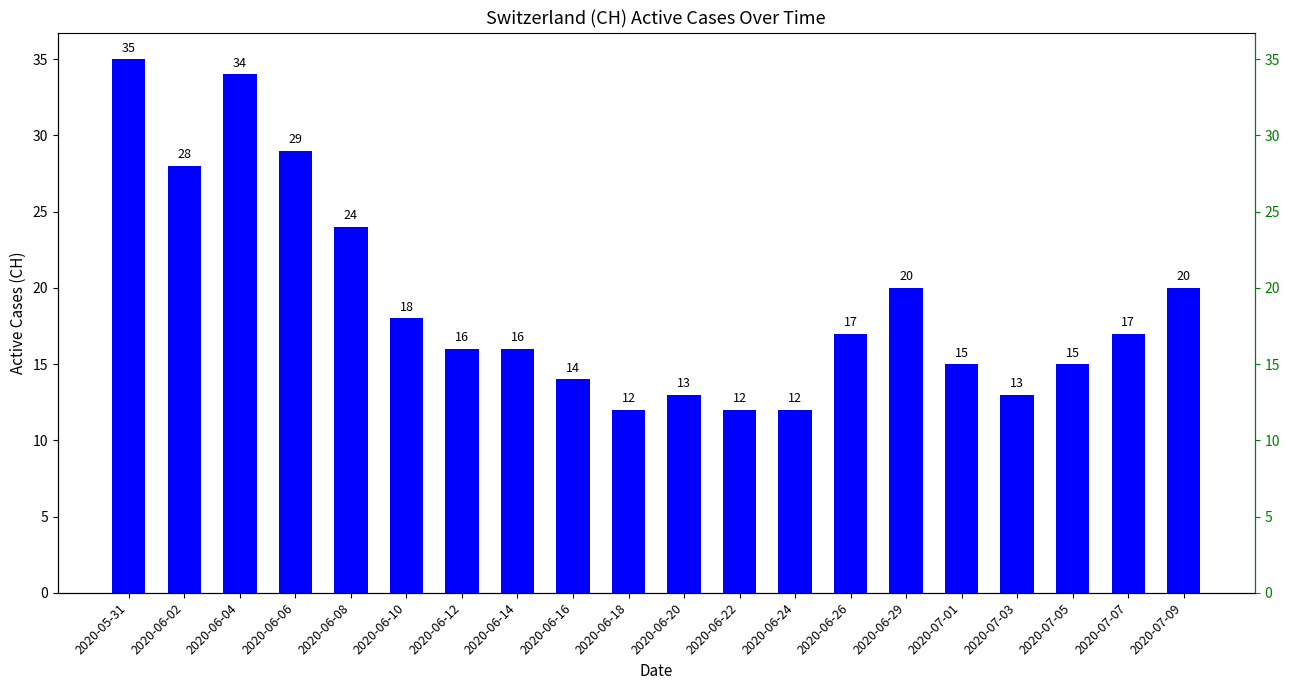

Does the chart contain any negative values?

No